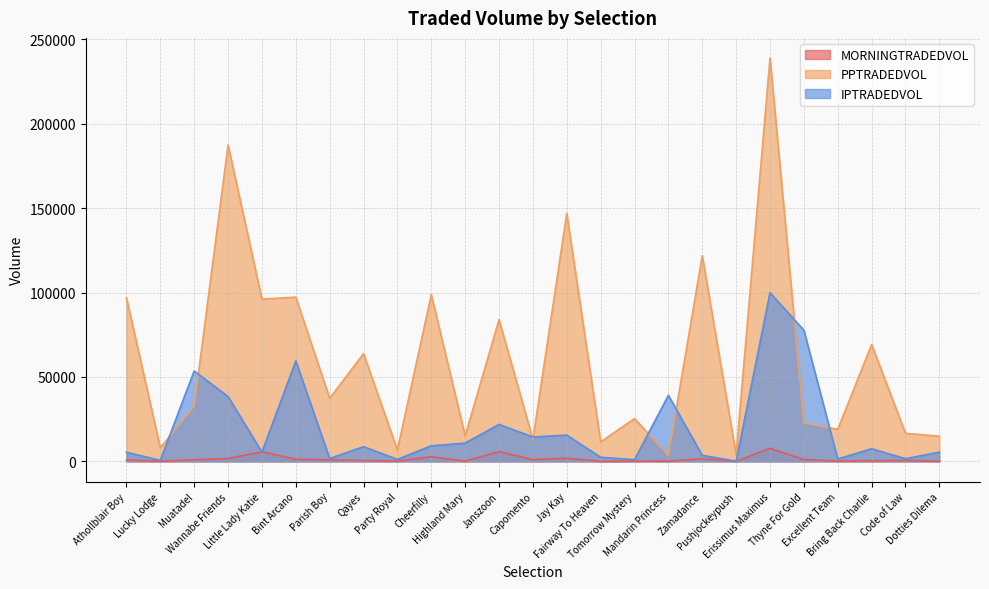

What are all the series names shown in the legend?

MORNINGTRADEDVOL, PPTRADEDVOL, IPTRADEDVOL